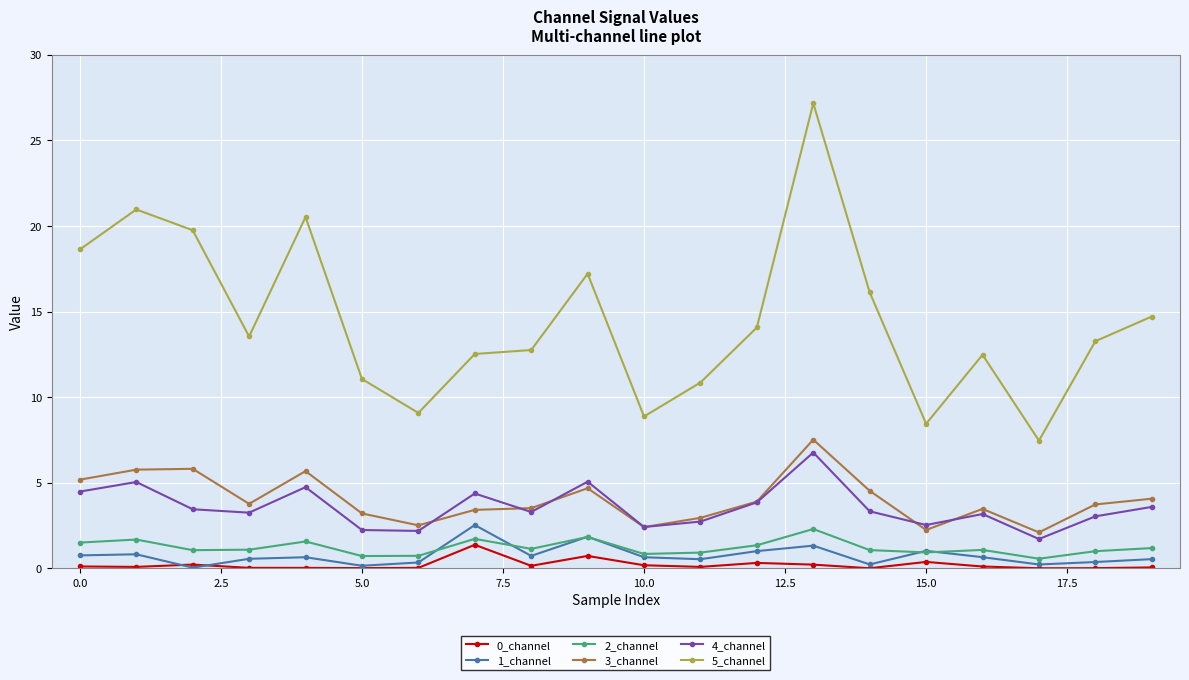

How many series are shown in this chart?

6